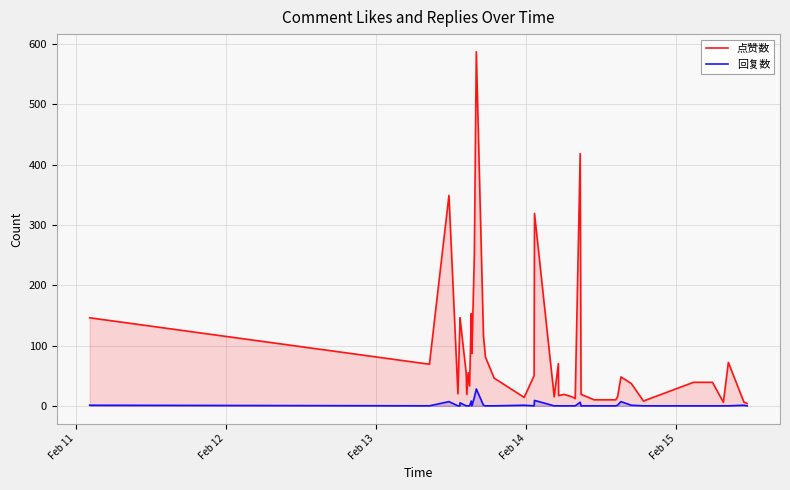

How many interior local valleys does the 回复数 series have?

3